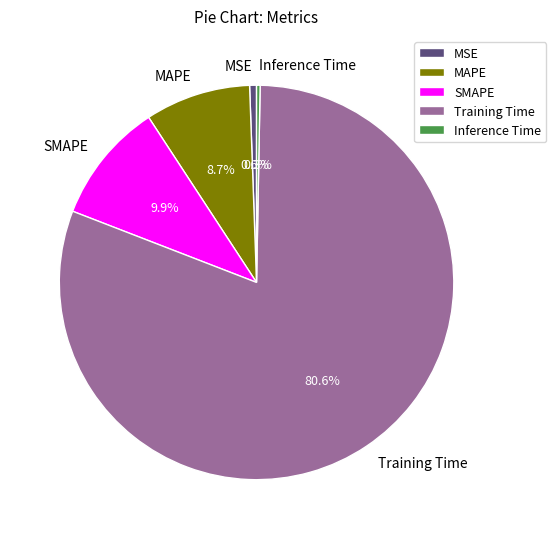

To the nearest percent, what percentage of the pie is Training Time?

81%